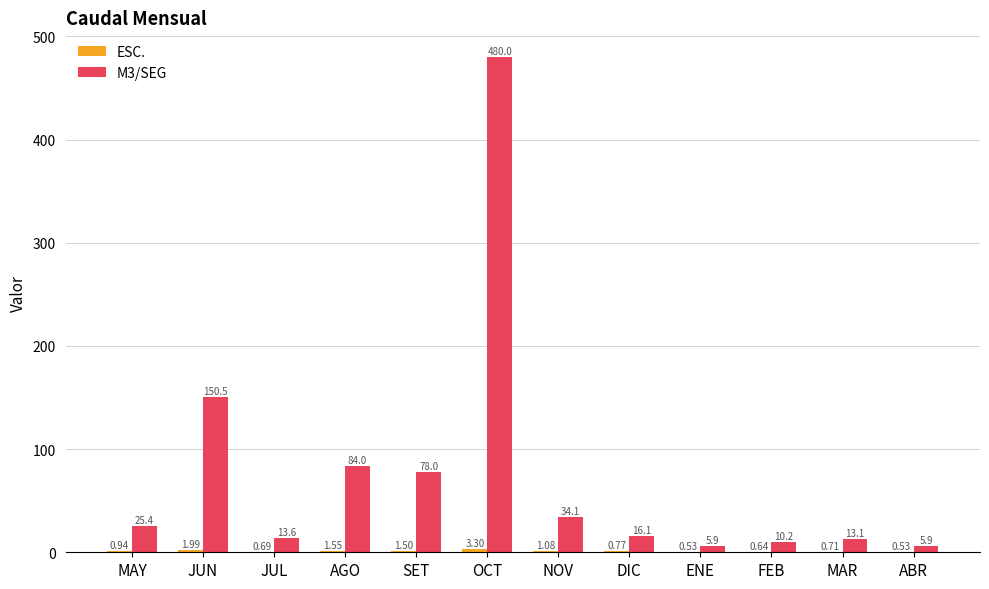

What is the total value across all series at OCT?

483.3